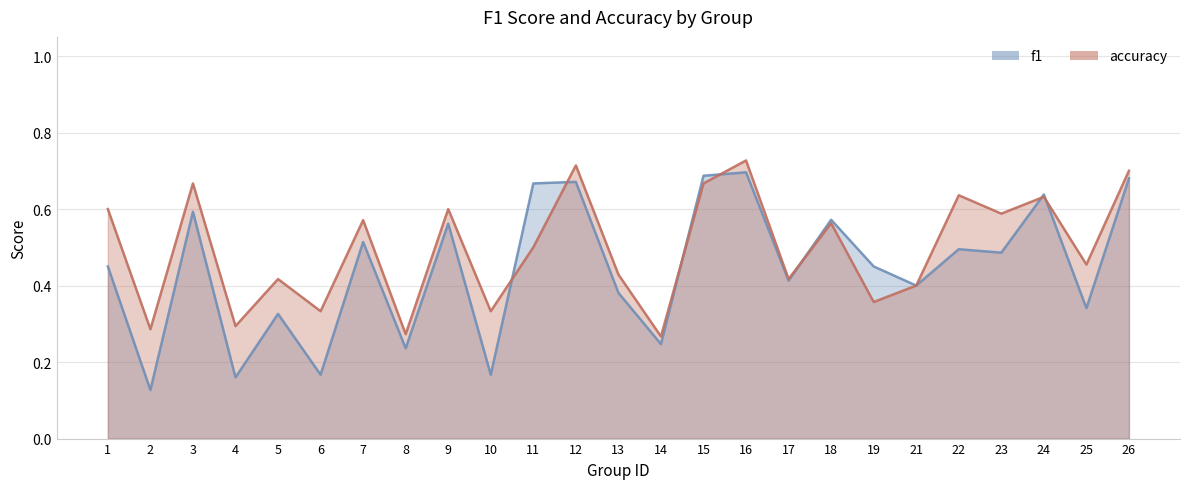

Reading right to left, transcribe all the data shown in this chart.

f1: 26=0.7	25=0.3	24=0.6	23=0.5	22=0.5	21=0.4	19=0.5	18=0.6	17=0.4	16=0.7	15=0.7	14=0.2	13=0.4	12=0.7	11=0.7	10=0.2	9=0.6	8=0.2	7=0.5	6=0.2	5=0.3	4=0.2	3=0.6	2=0.1	1=0.5
accuracy: 26=0.7	25=0.5	24=0.6	23=0.6	22=0.6	21=0.4	19=0.4	18=0.6	17=0.4	16=0.7	15=0.7	14=0.3	13=0.4	12=0.7	11=0.5	10=0.3	9=0.6	8=0.3	7=0.6	6=0.3	5=0.4	4=0.3	3=0.7	2=0.3	1=0.6